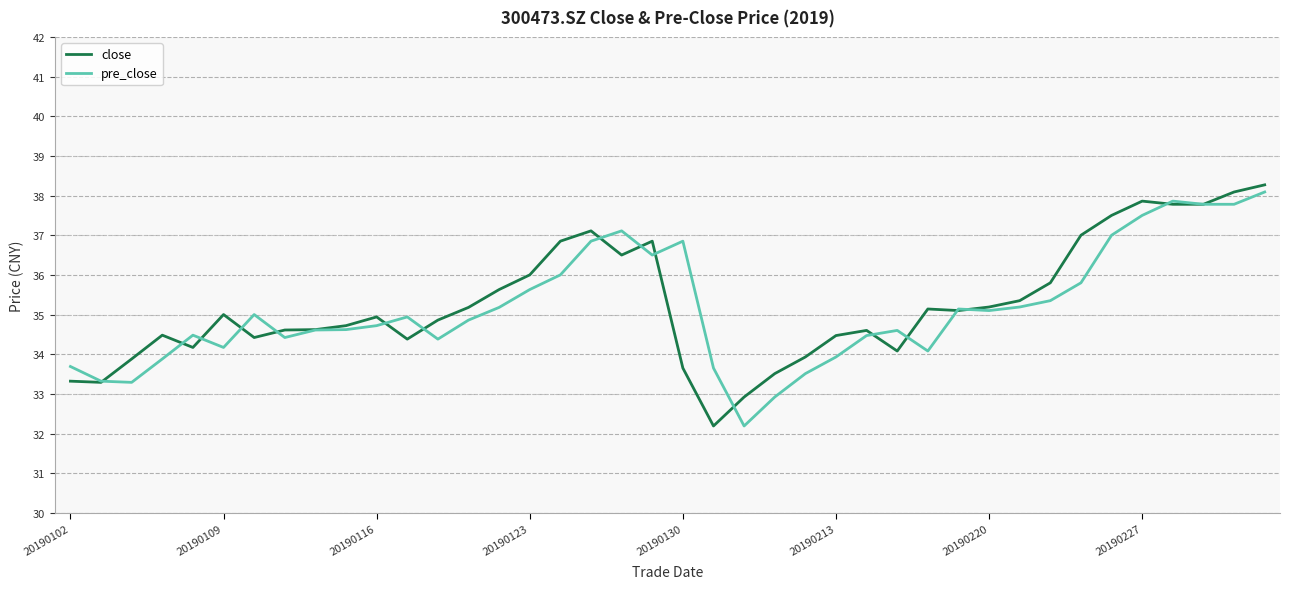

What is the difference between the second highest and second lowest values in the close series?

5.2